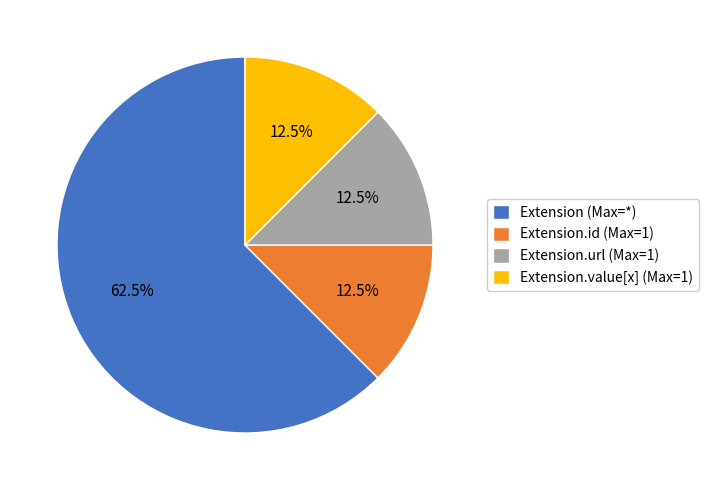

Which category has the biggest portion of the pie?

Extension (Max=*)